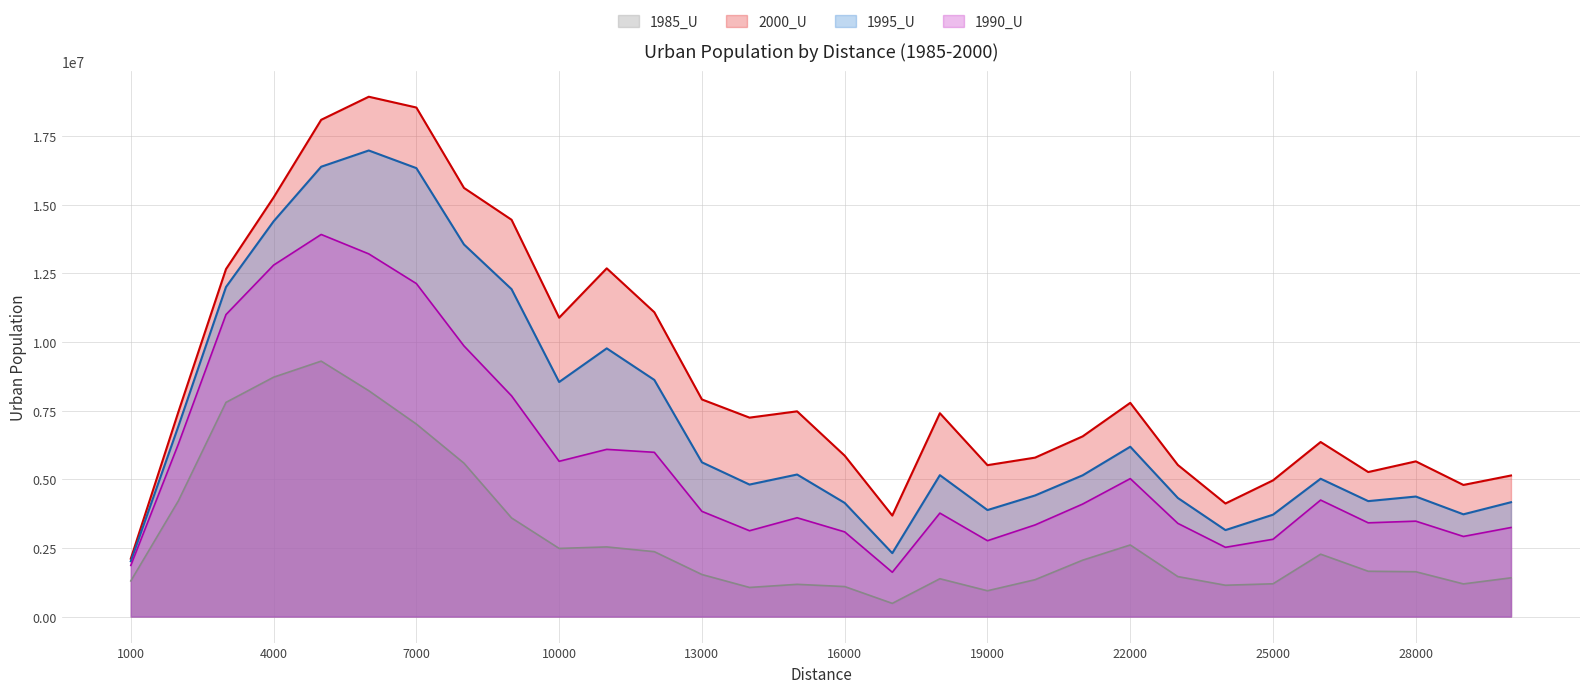

At which category does the chart reach its peak across all series?

6000